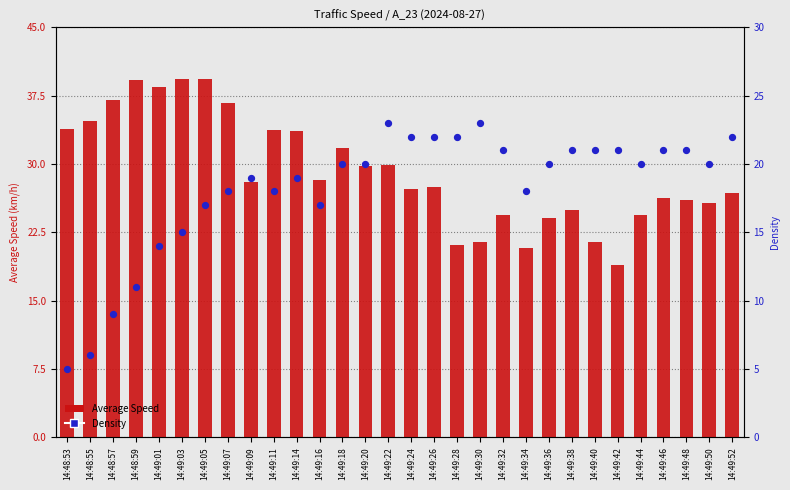

Is the value of Average Speed at 14:49:34 greater than the value of Density at 14:49:50?

Yes